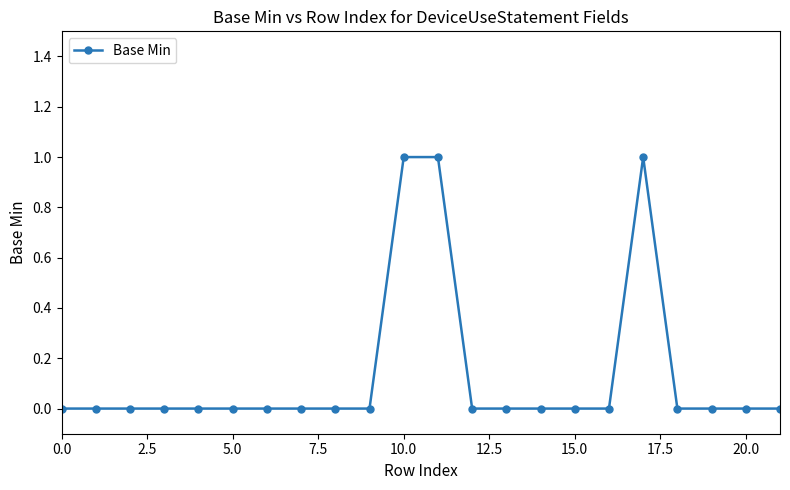

What is the value of the 18th point from the left?

1